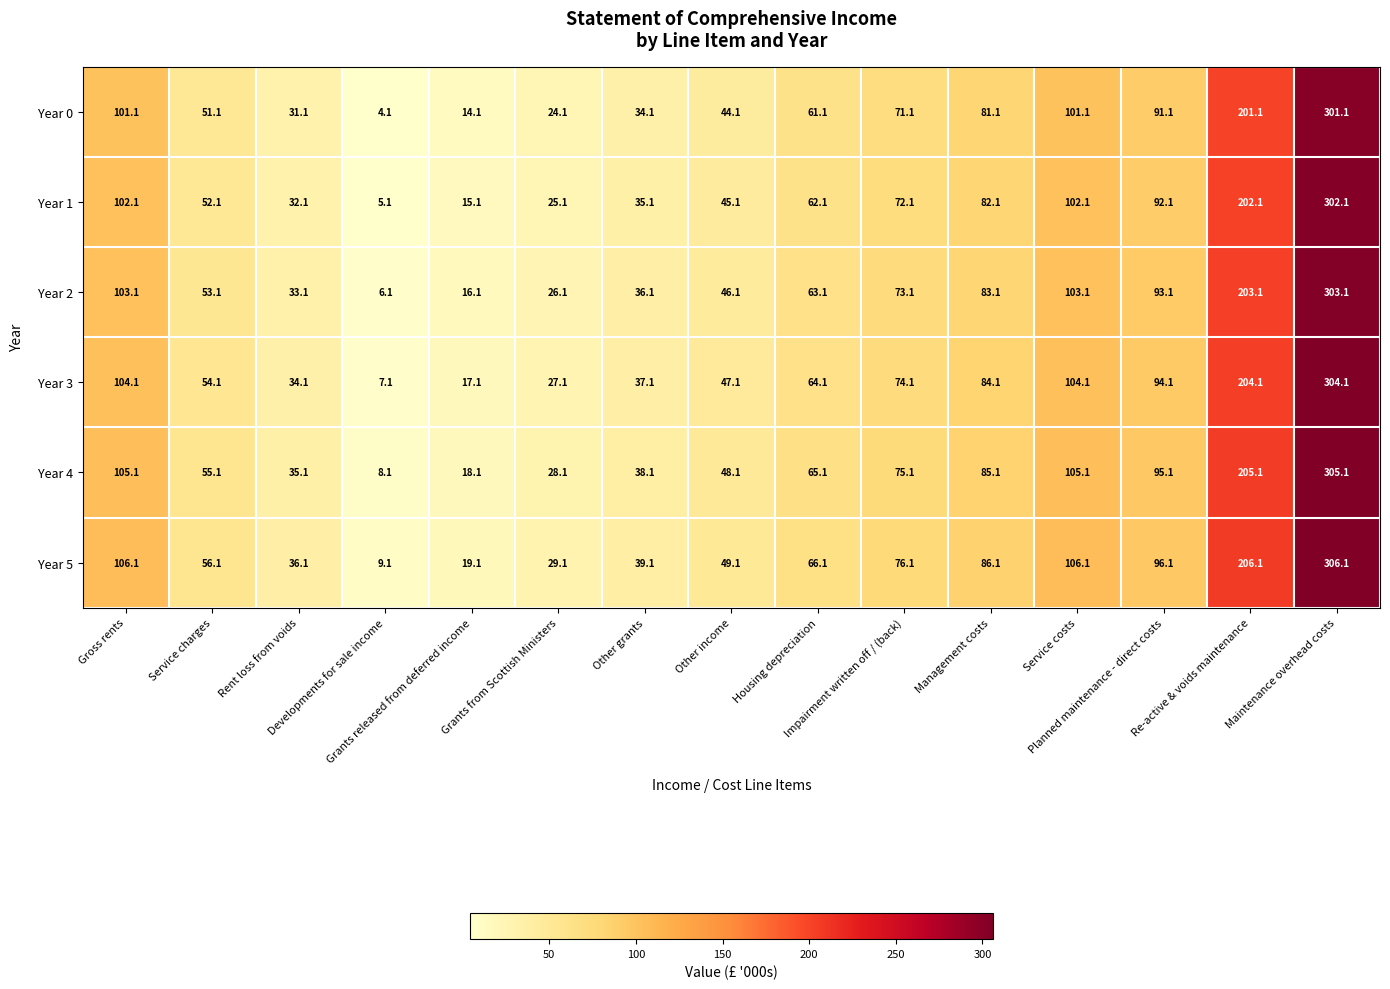

What is the minimum value shown in the chart?

4.1